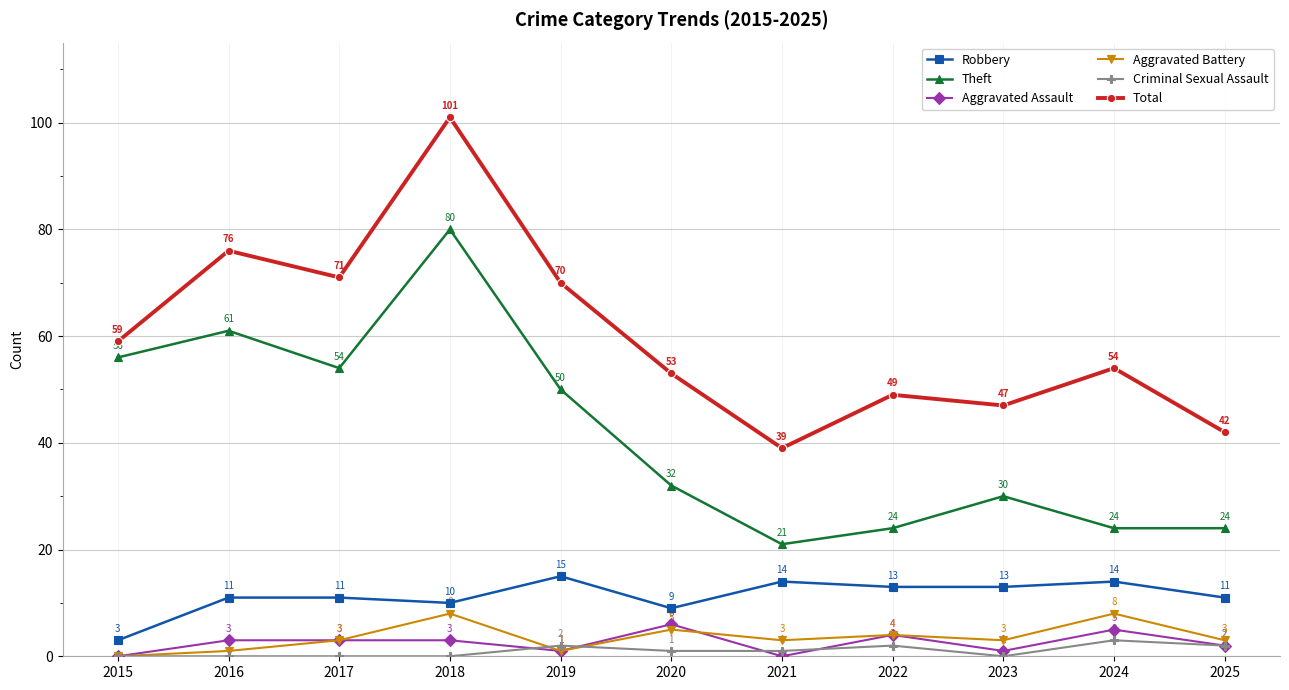

Reading left to right, transcribe all the data shown in this chart.

Robbery: 2015=3	2016=11	2017=11	2018=10	2019=15	2020=9	2021=14	2022=13	2023=13	2024=14	2025=11
Theft: 2015=56	2016=61	2017=54	2018=80	2019=50	2020=32	2021=21	2022=24	2023=30	2024=24	2025=24
Aggravated Assault: 2015=0	2016=3	2017=3	2018=3	2019=1	2020=6	2021=0	2022=4	2023=1	2024=5	2025=2
Aggravated Battery: 2015=0	2016=1	2017=3	2018=8	2019=1	2020=5	2021=3	2022=4	2023=3	2024=8	2025=3
Criminal Sexual Assault: 2015=0	2016=0	2017=0	2018=0	2019=2	2020=1	2021=1	2022=2	2023=0	2024=3	2025=2
Total: 2015=59	2016=76	2017=71	2018=101	2019=70	2020=53	2021=39	2022=49	2023=47	2024=54	2025=42